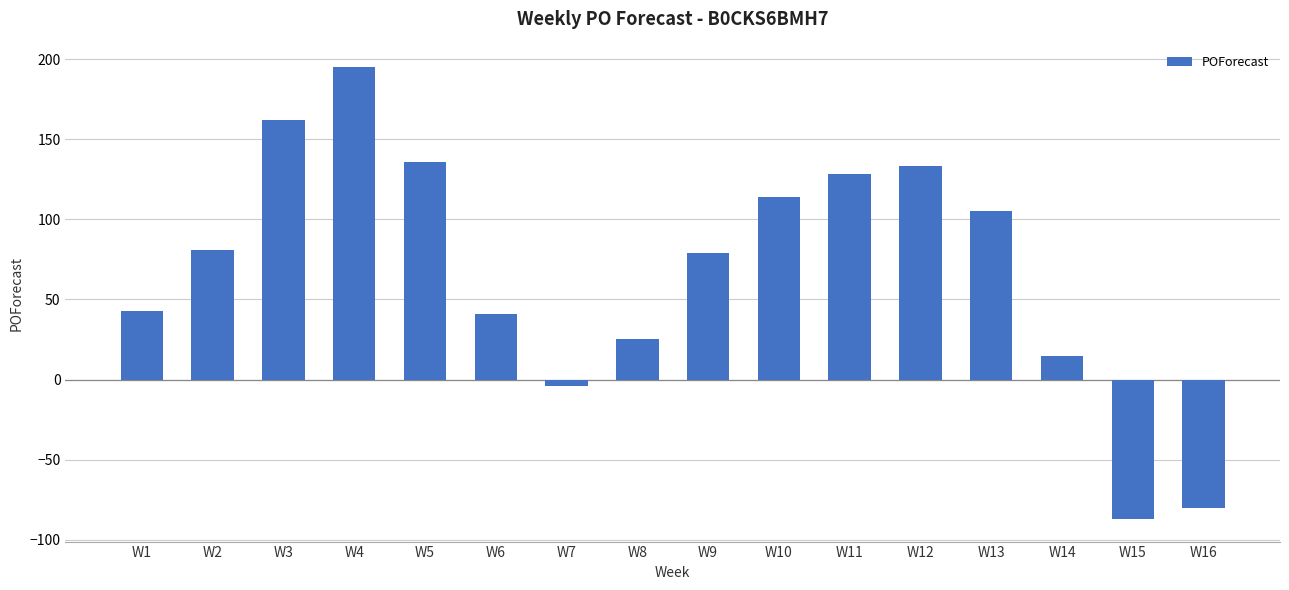

True or false: the data shows 105 at W13.

True